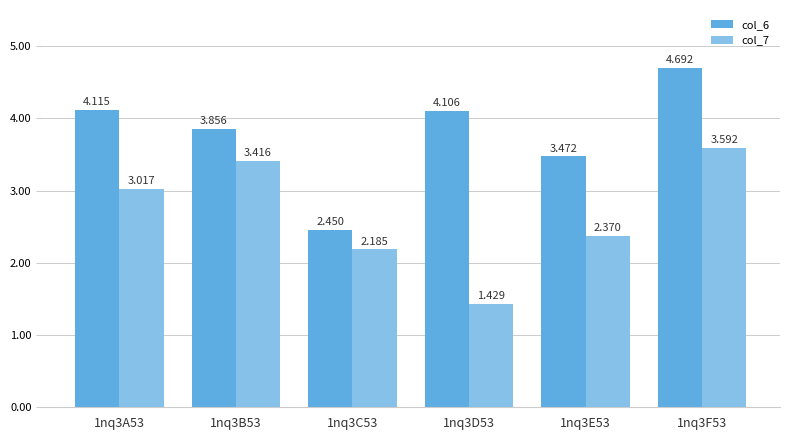

What is the label of the 3rd bar from the right?

1nq3D53